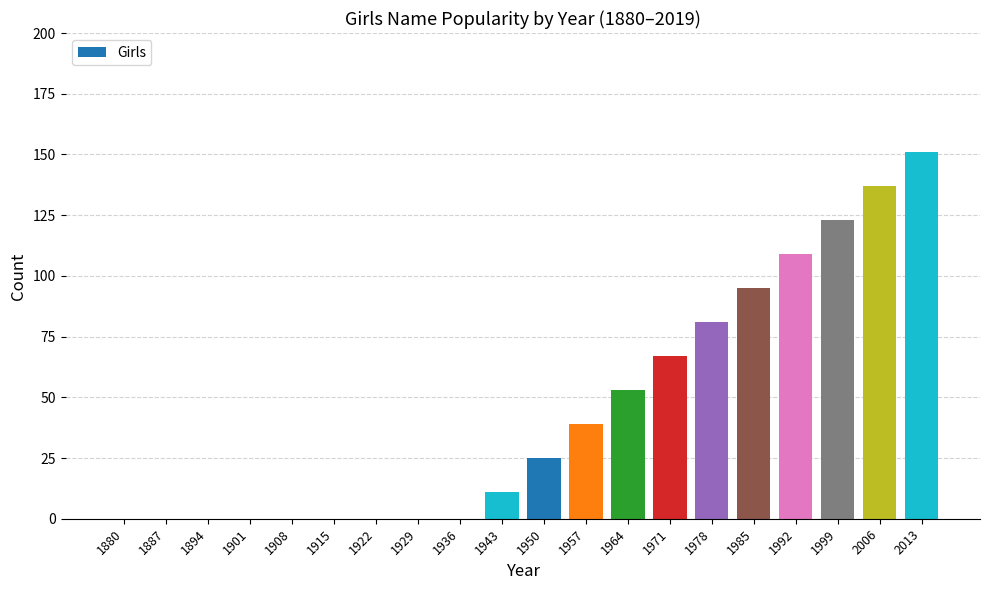

Are the bars grouped side by side (vs. stacked)?

No